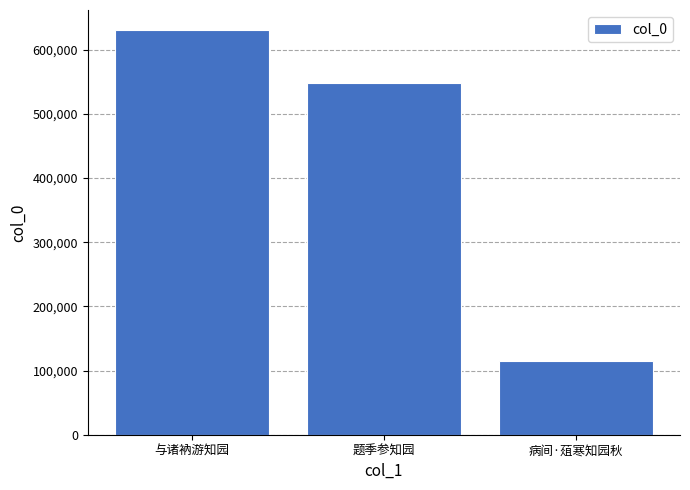

How many data points does each series have?

3